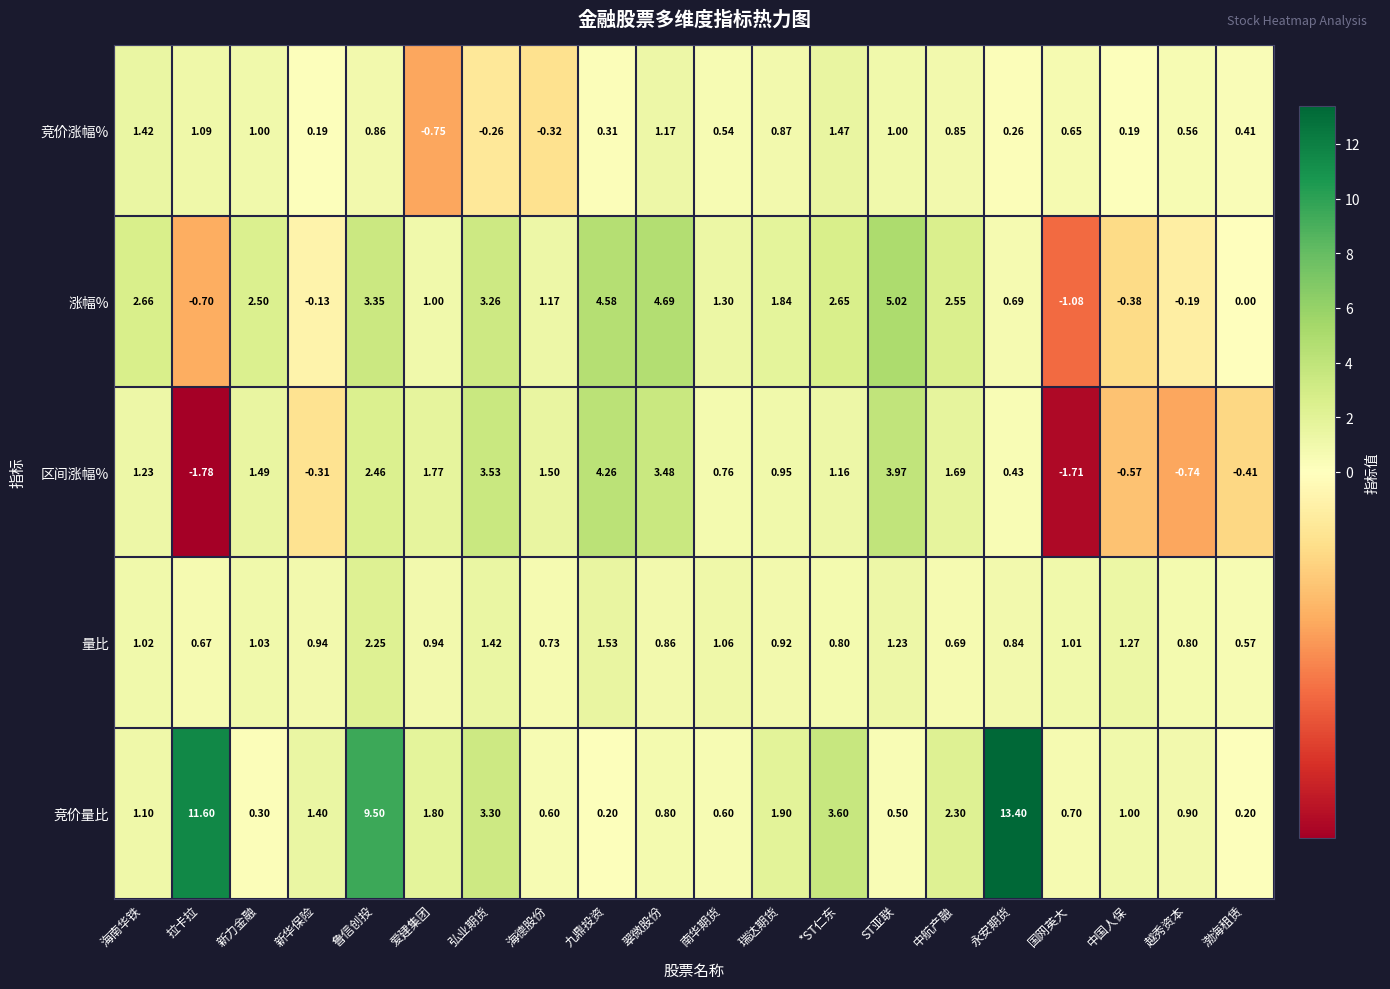

List the labels in order of 区间涨幅% value, smallest first.

拉卡拉, 国网英大, 越秀资本, 中国人保, 渤海租赁, 新华保险, 永安期货, 南华期货, 瑞达期货, *ST仁东, 海南华铁, 新力金融, 海德股份, 中航产融, 爱建集团, 鲁信创投, 翠微股份, 弘业期货, ST亚联, 九鼎投资